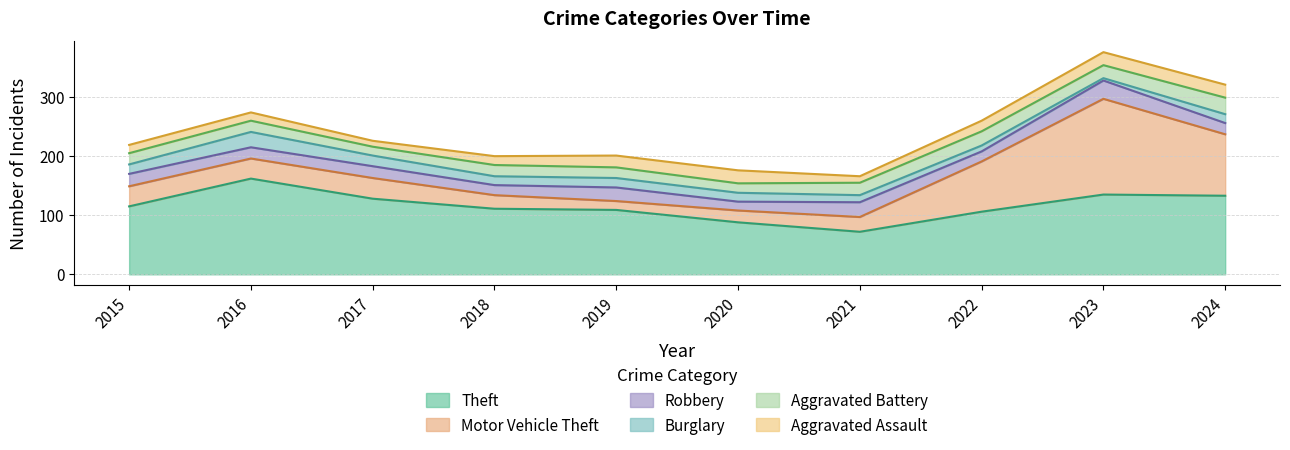

Between 2019 and 2021, which is larger?

2019